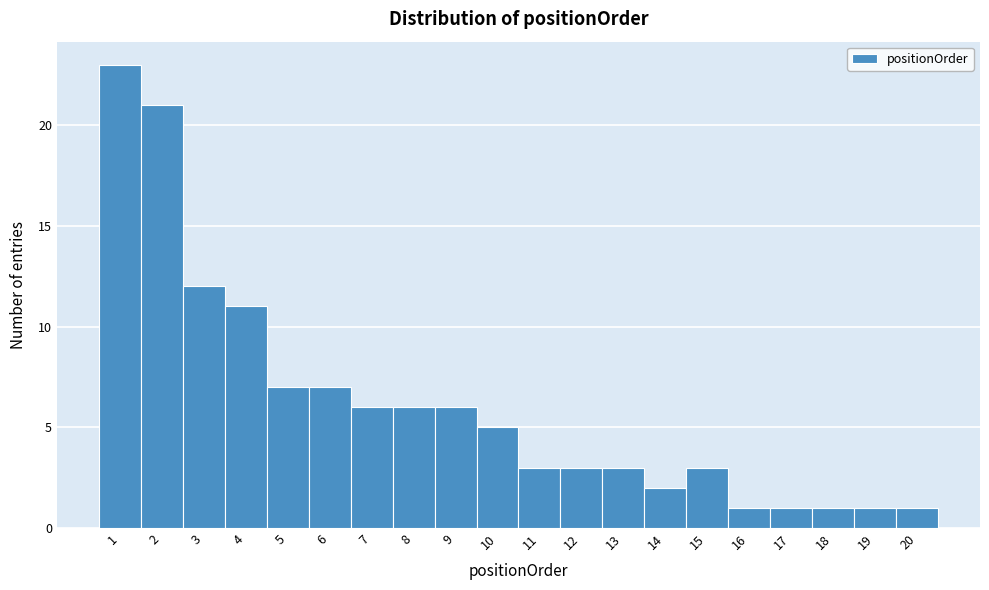

Reading left to right, what are all the values shown in this chart?

23	21	12	11	7	7	6	6	6	5	3	3	3	2	3	1	1	1	1	1